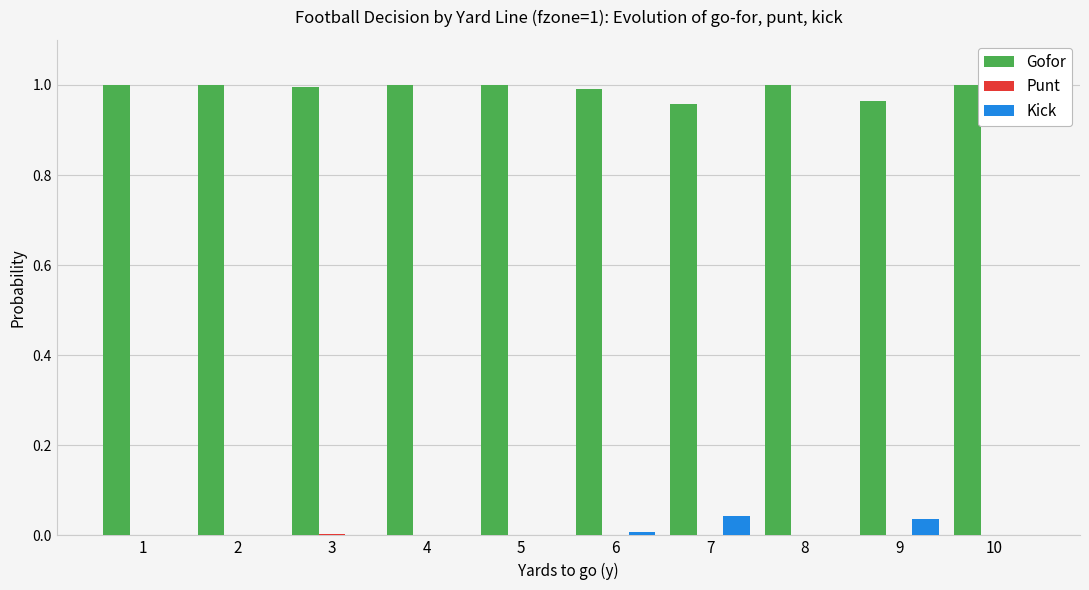

Is it true that Kick equals 0.1 at 9?

False